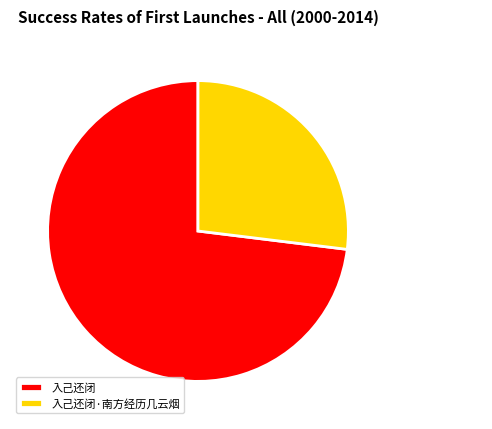

Do 入己还闭 and 入己还闭·南方经历几云烟 together represent more than half of the pie?

Yes